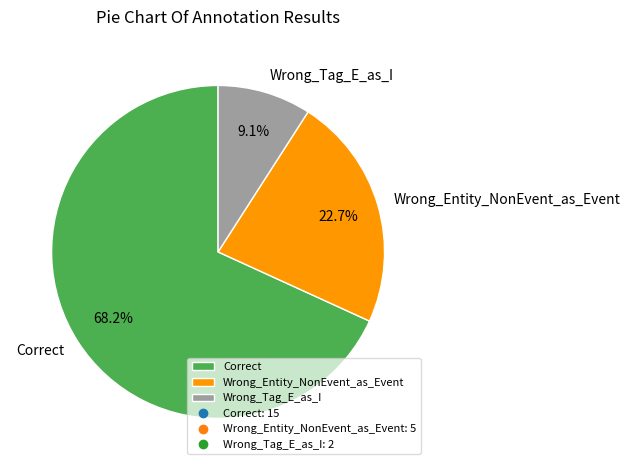

Is the sum of Wrong_Tag_E_as_I and Correct greater than half?

Yes